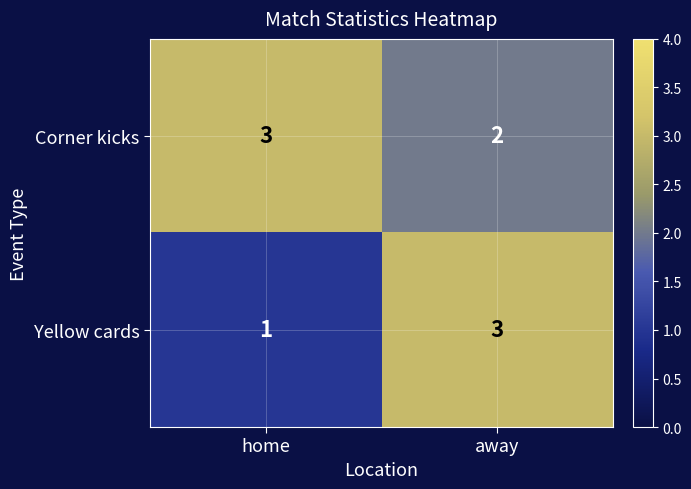

True or false: Yellow cards has a value of 1 at home.

True